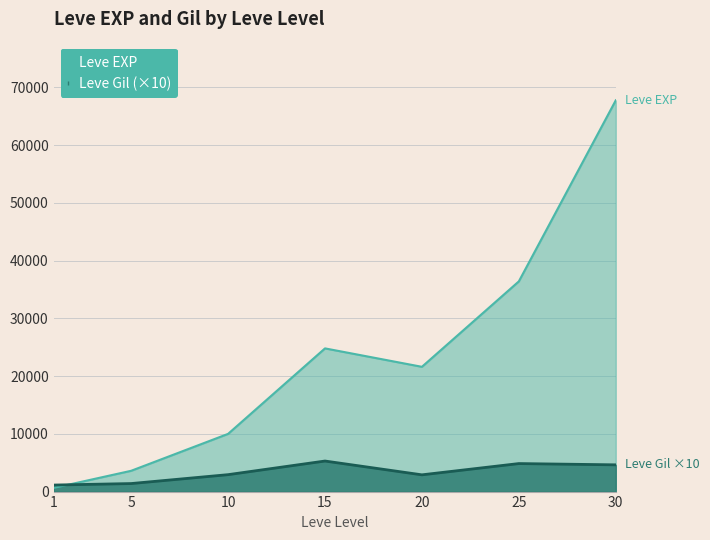

What is the highest value of the Leve Gil series?

5290